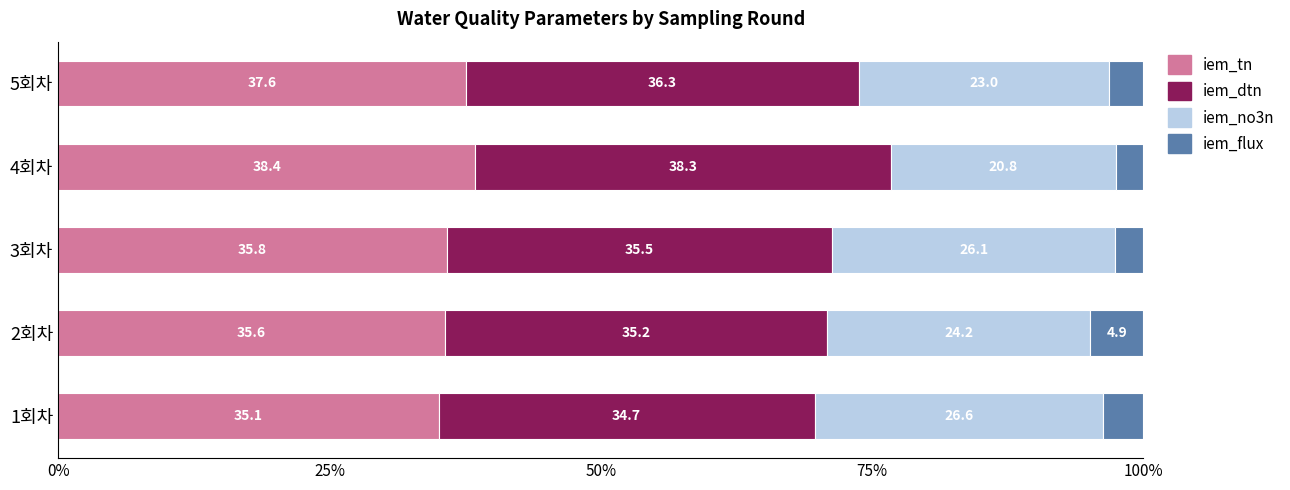

What value does the iem_tn series have at 2회차?

35.6